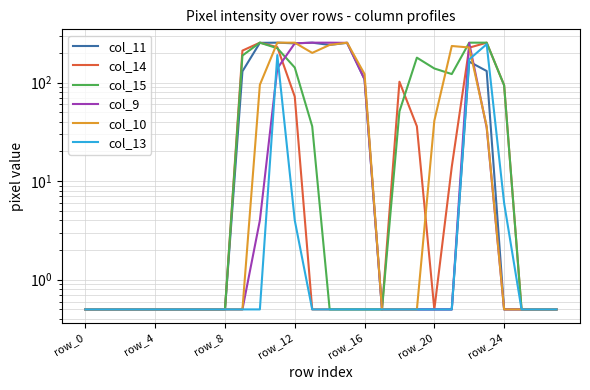

Which series changed the most between 9 and 19?

col_14